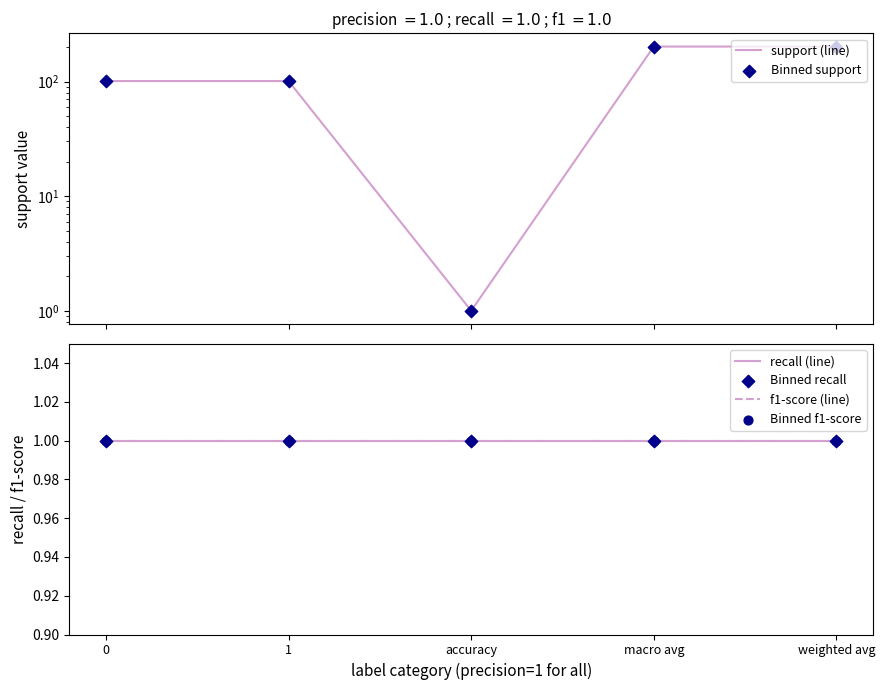

What is the total value across all series at accuracy?

6